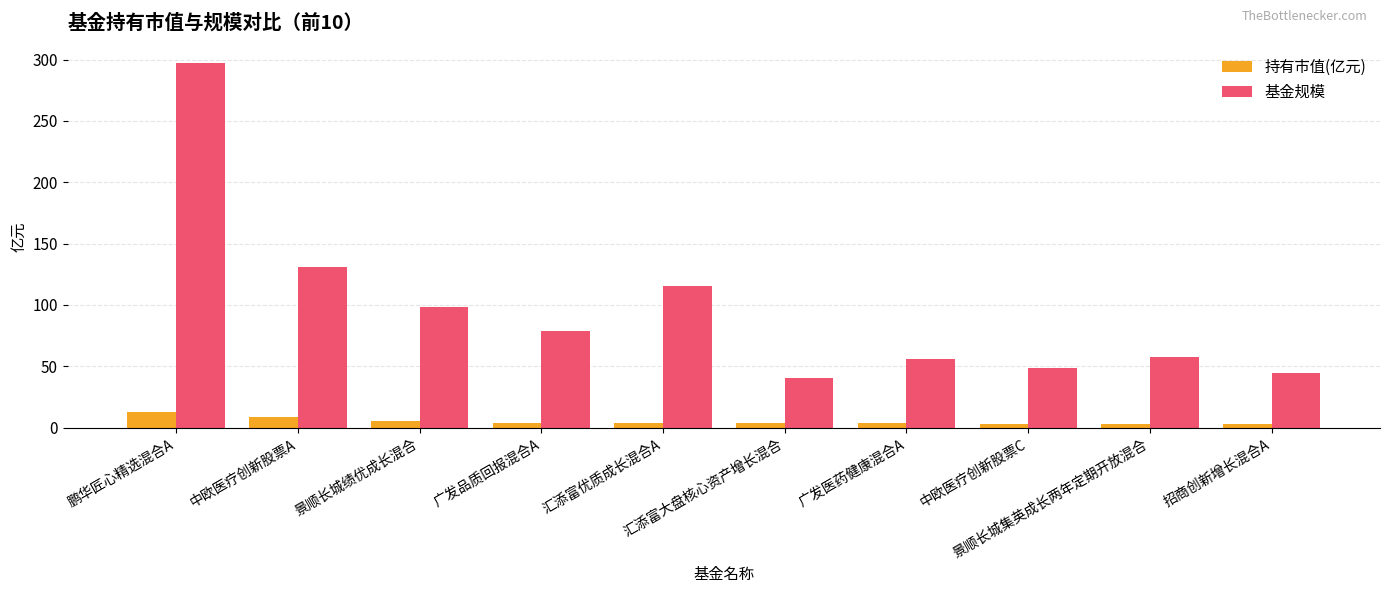

At which category is the sum across all series the highest?

鹏华匠心精选混合A